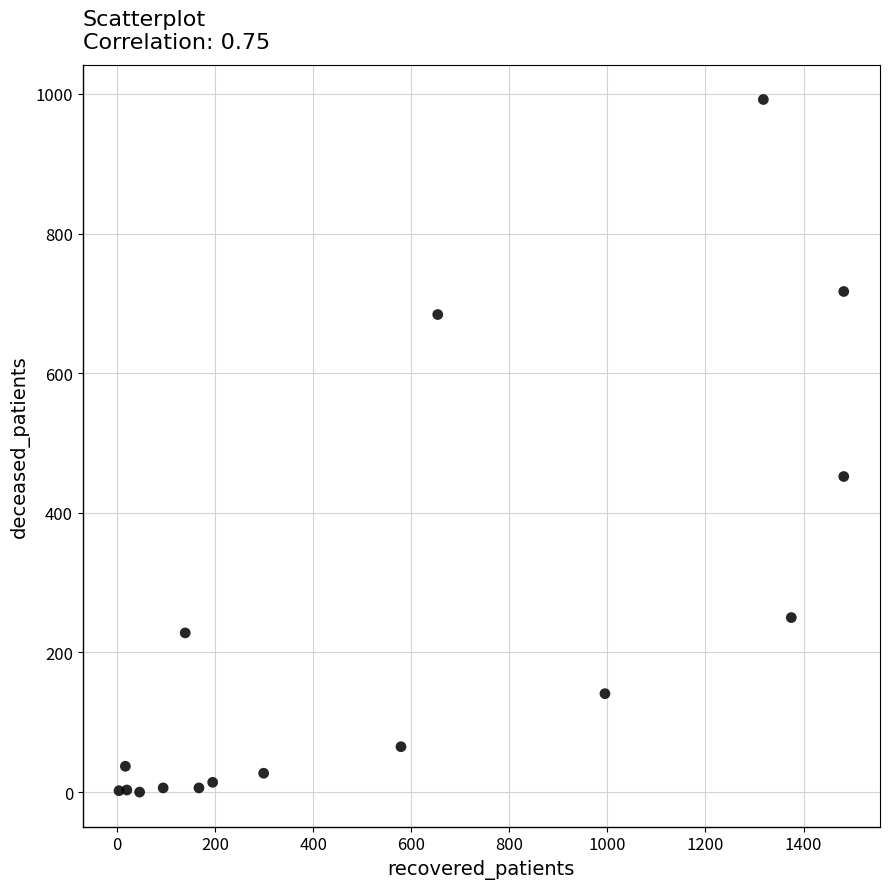

What Y value in the scatter plot is closest to 496?

452